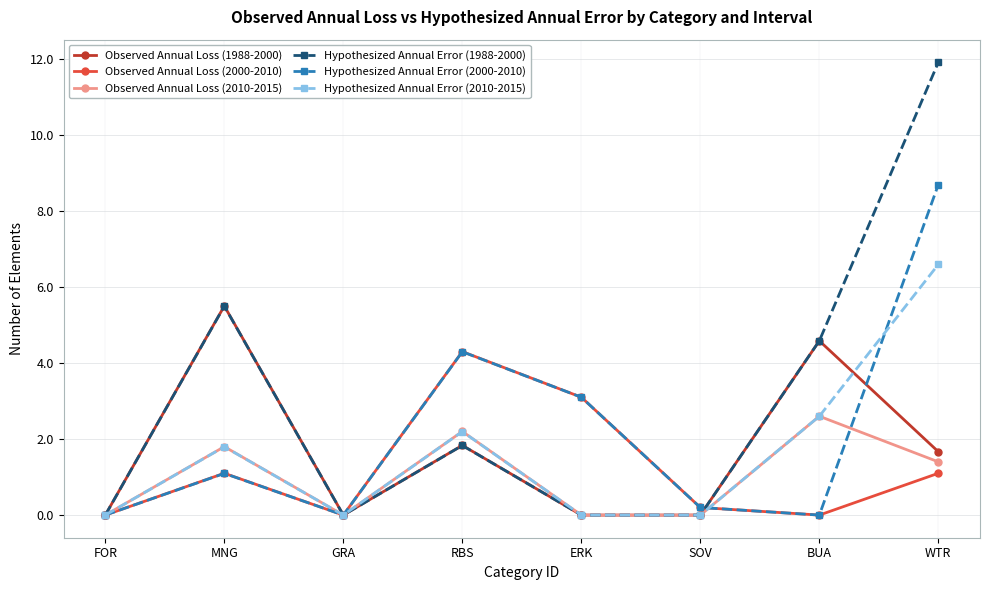

True or false: Observed Annual Loss (2000-2010) has more than 0 interior local peaks.

True